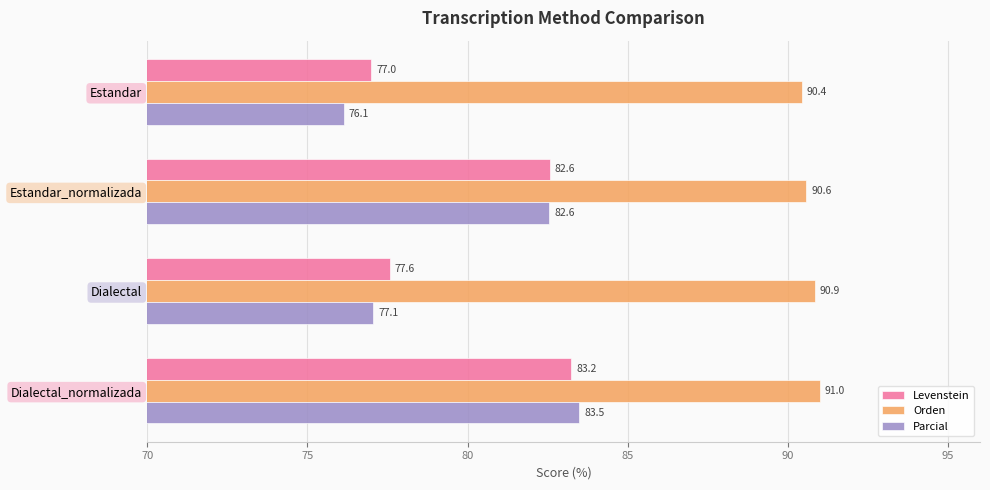

What is the sum of all Orden values?

362.9